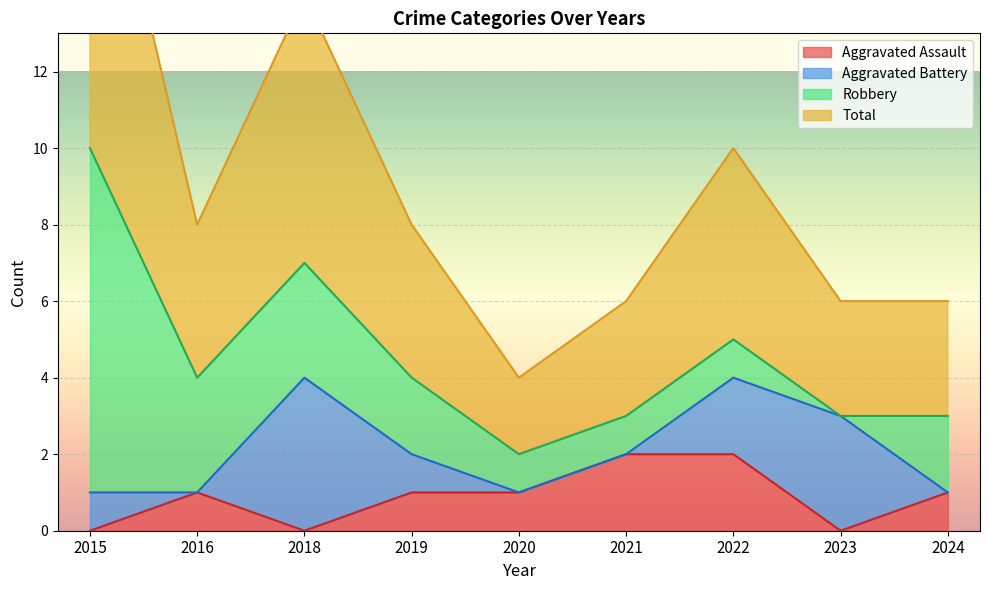

The Aggravated Assault series shows 1 at 2020. True or false?

True